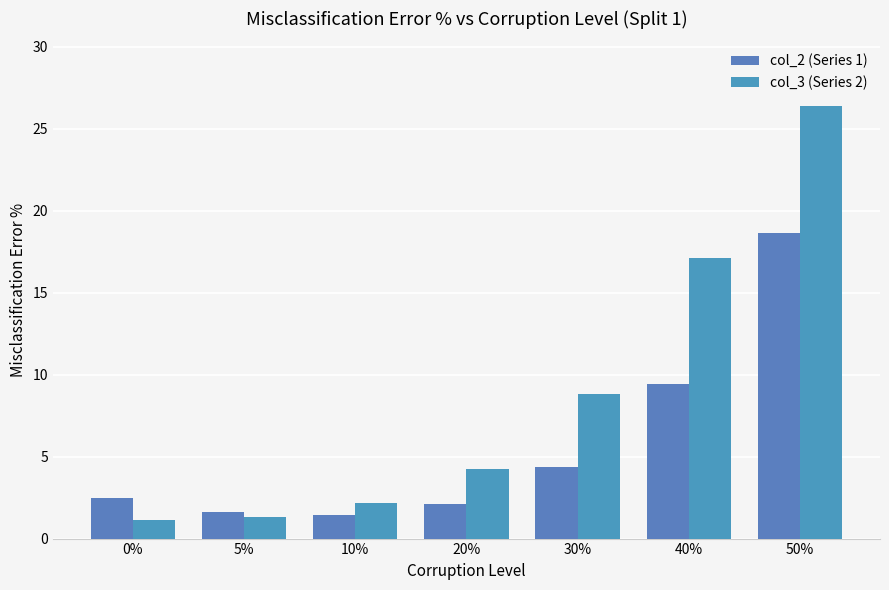

At which category is the sum across all series the highest?

50%